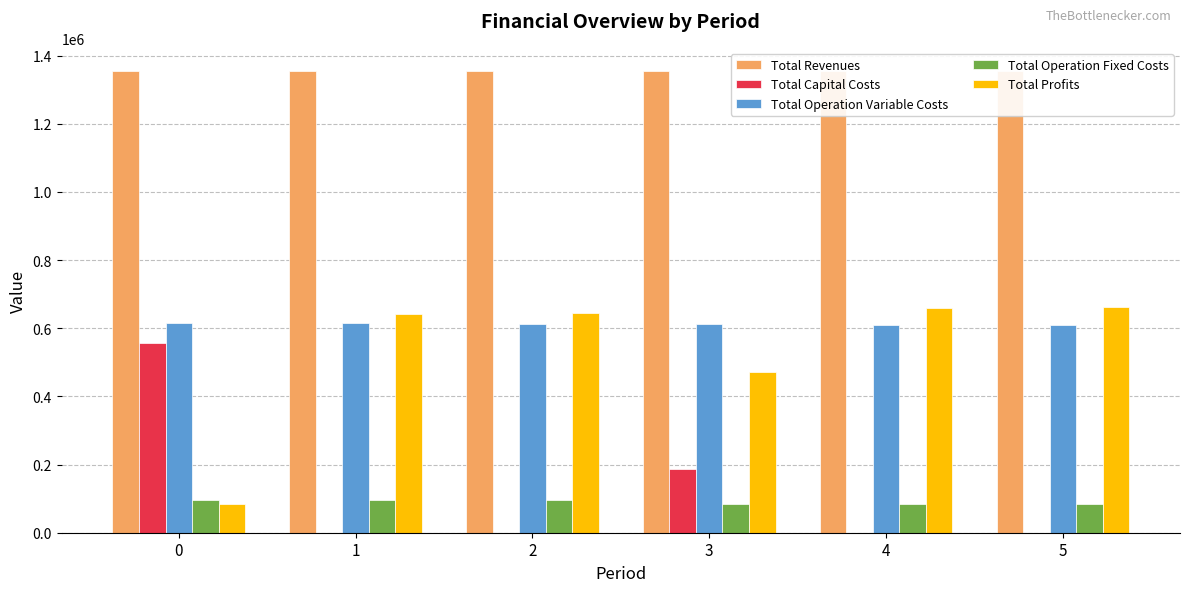

The Total Revenues series shows 1354536.8 at 5. True or false?

True